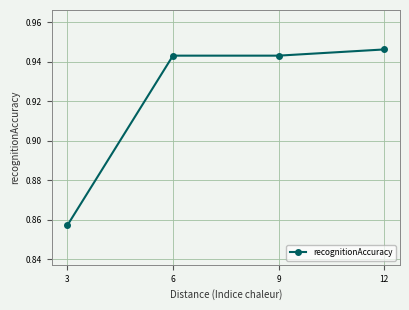

Between 6 and 3, which is larger?

6